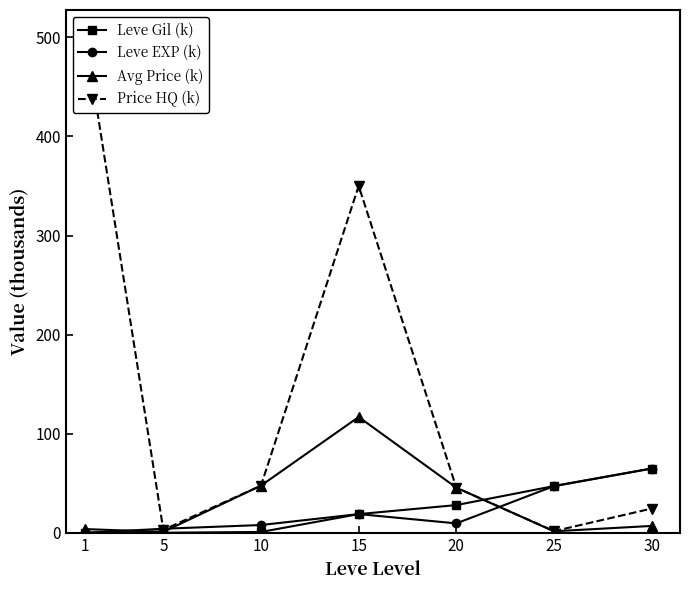

Which has a higher value, 5 or 20?

20